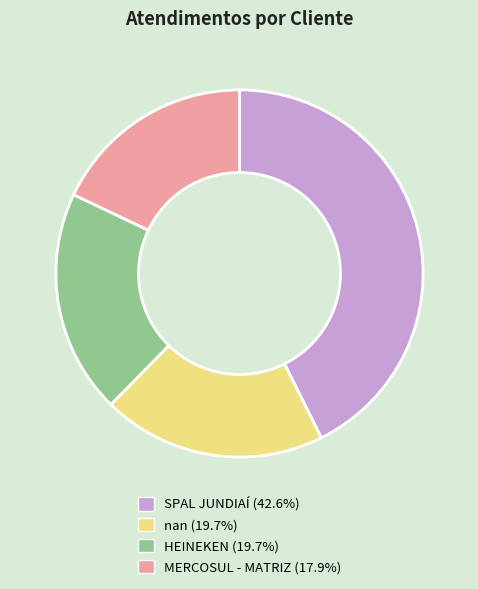

What is the ratio of the value at nan (19.7%) to the value at MERCOSUL - MATRIZ (17.9%)?

1.1